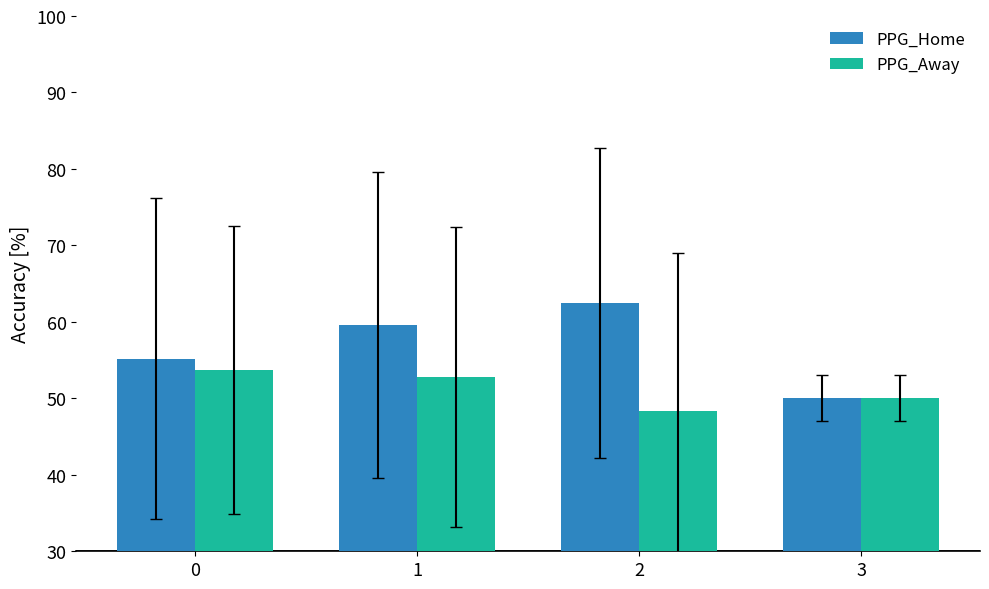

What is the sum of all PPG_Home values?

227.3